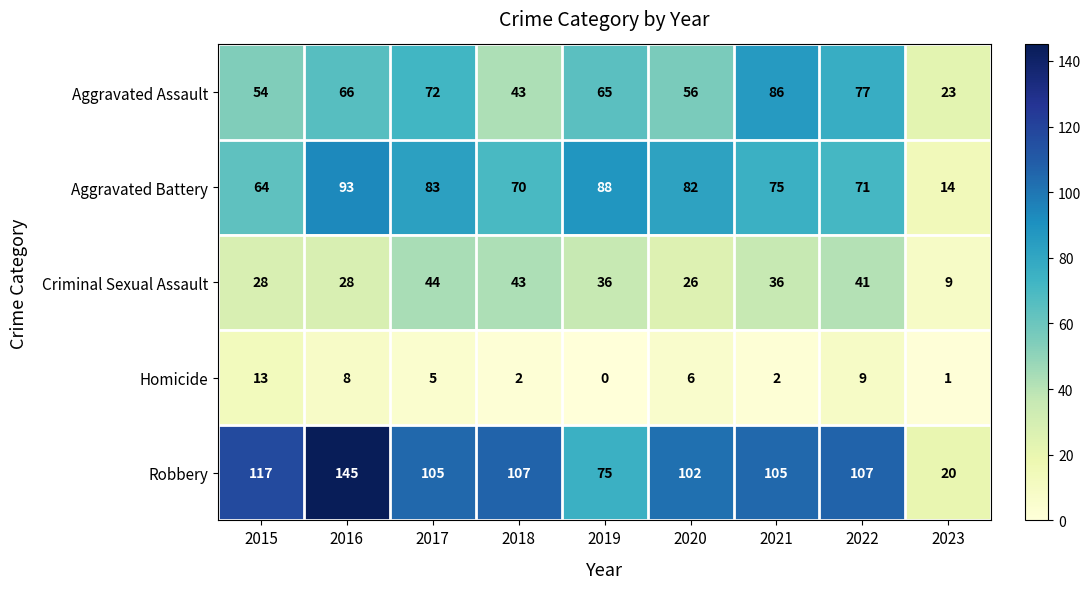

What is the sum of all Aggravated Battery values?

640